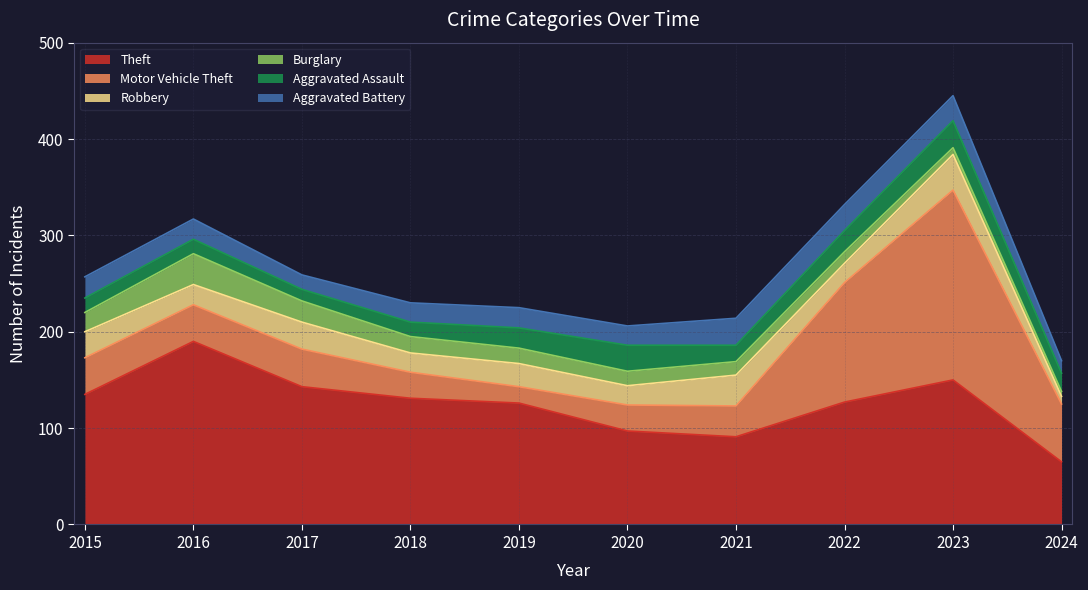

At which label does Theft first exceed 131?

2015